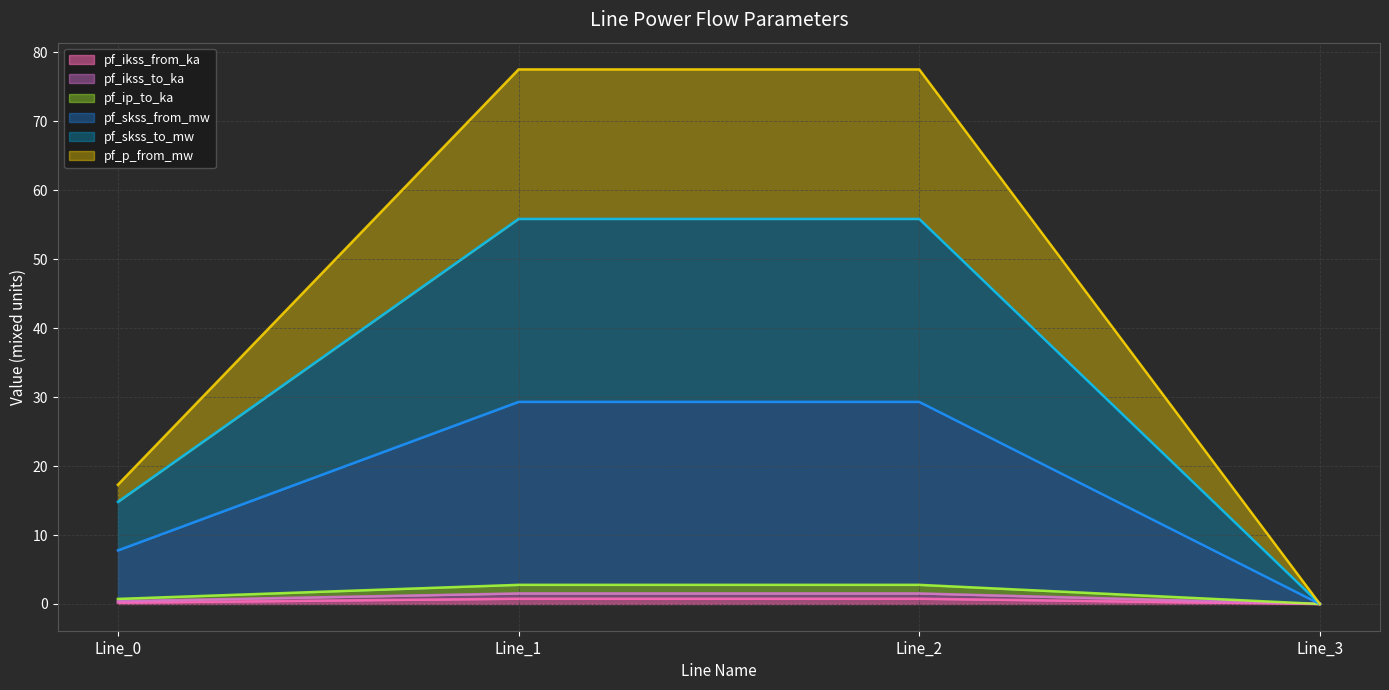

How many values in pf_p_from_mw are above zero?

3